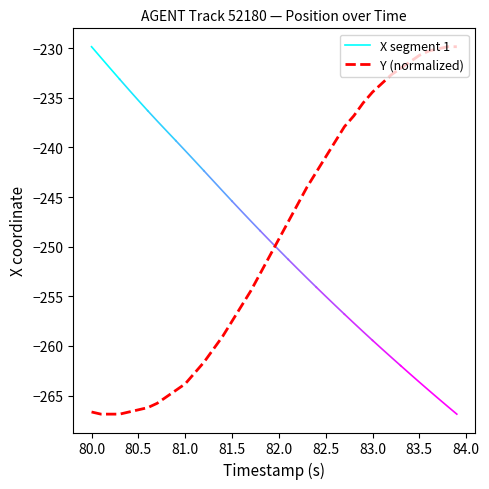

What is the minimum value for Y (normalized)?

-266.9